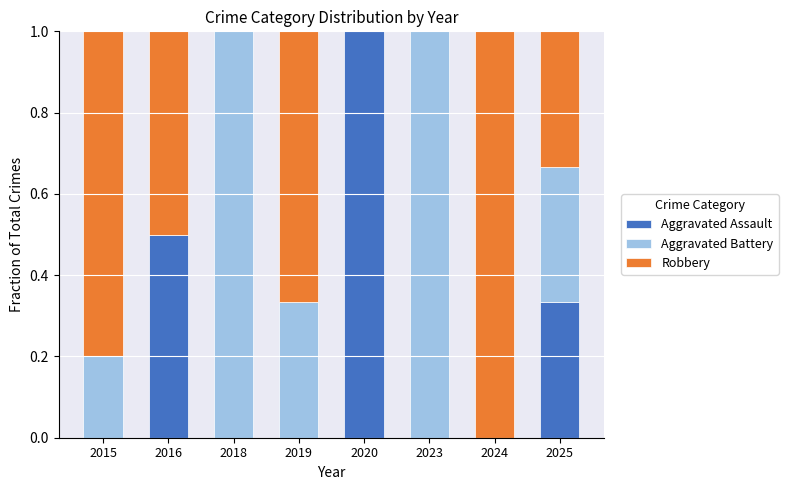

True or false: Aggravated Assault has a value of 0.5 at 2024.

False